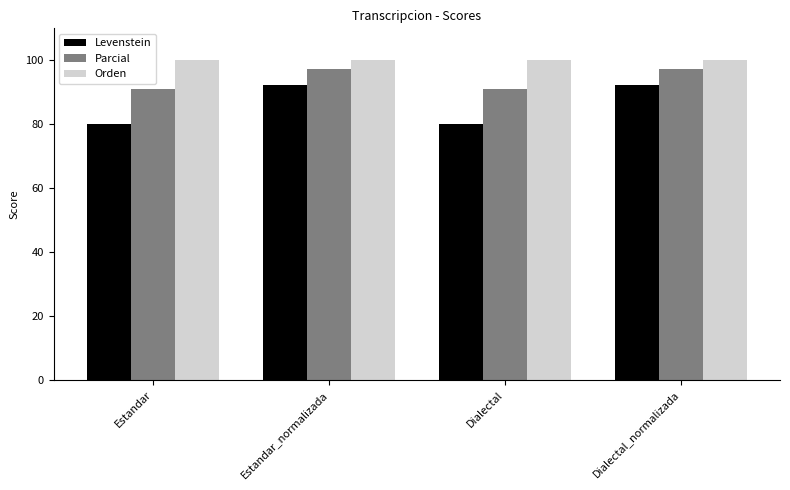

List the series in order of their overall mean, highest first.

Orden, Parcial, Levenstein